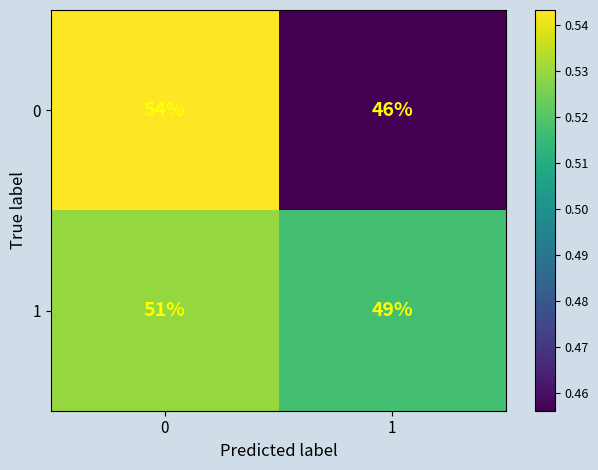

Reading right to left, what are all the values shown in this chart?

0: 46	54
1: 49	51